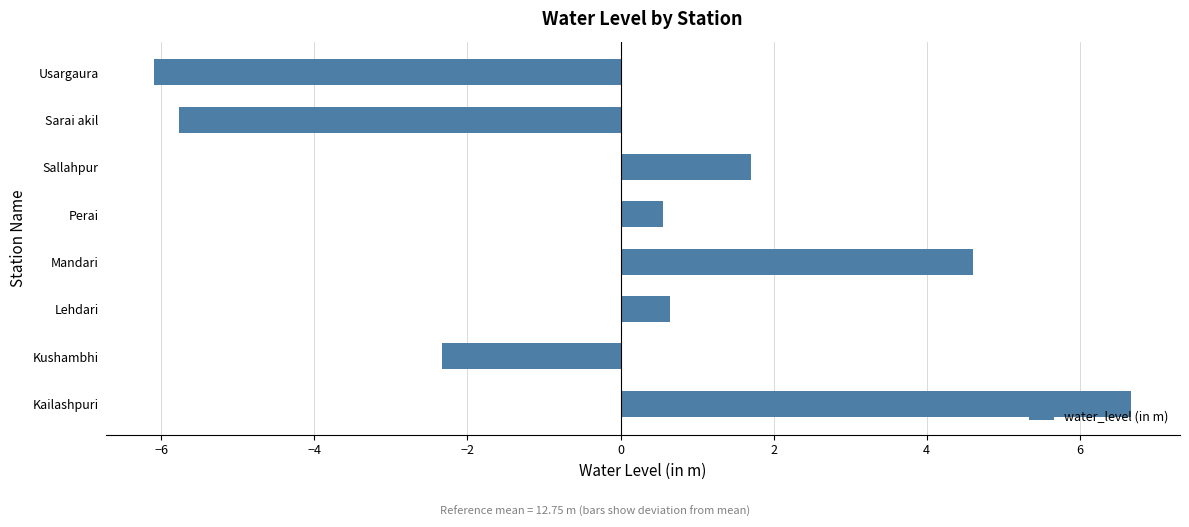

What is the change in value from Kushambhi to Mandari?

+6.9